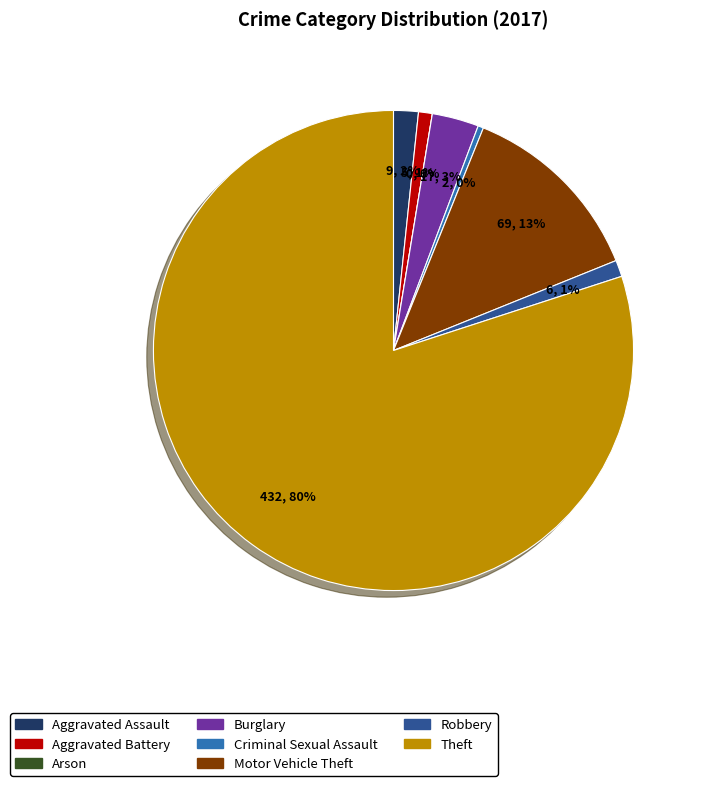

Is the sum of Motor Vehicle Theft and Arson greater than half?

No